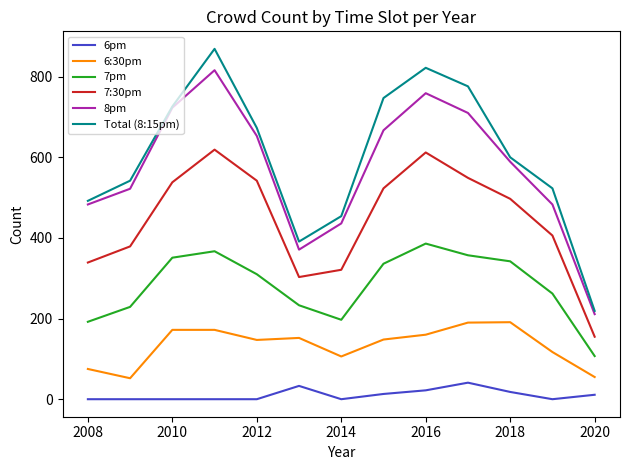

True or false: 7:30pm and 6:30pm cross at least once.

False